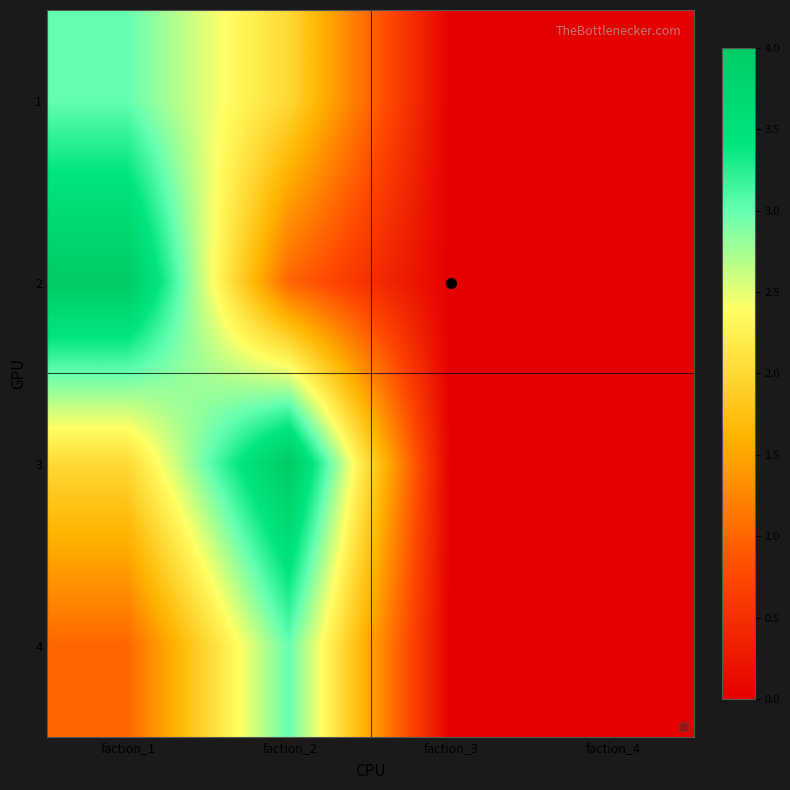

What is the greatest value displayed?

4